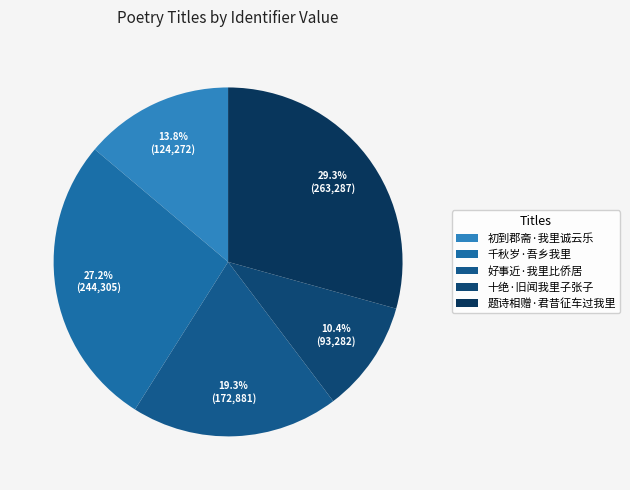

To the nearest percent, what is the difference between the largest and smallest slice percentages?

19%